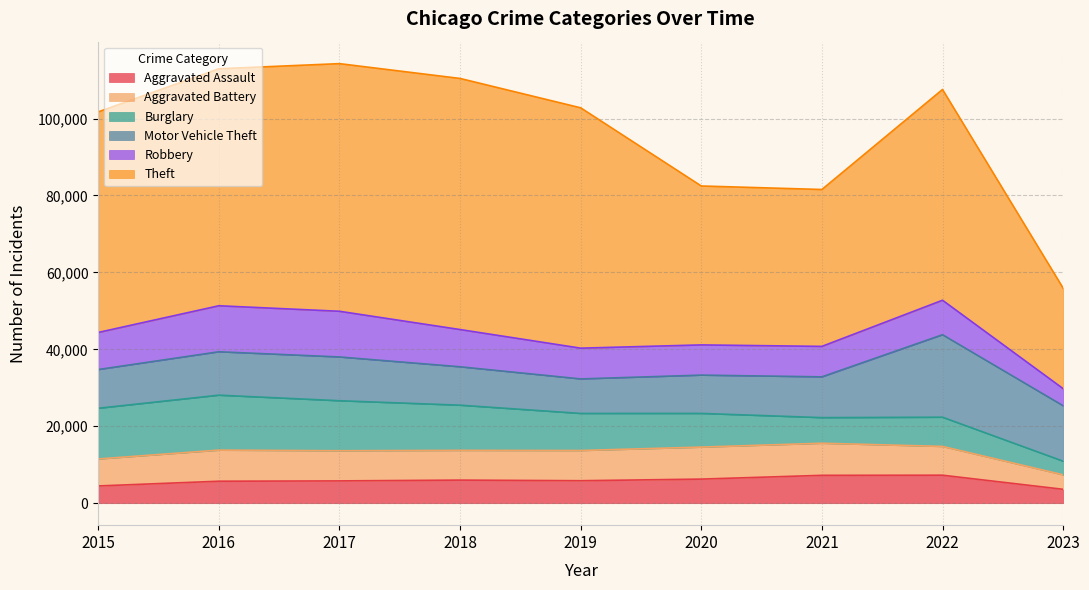

Is it true that Aggravated Battery equals 8346 at 2021?

True